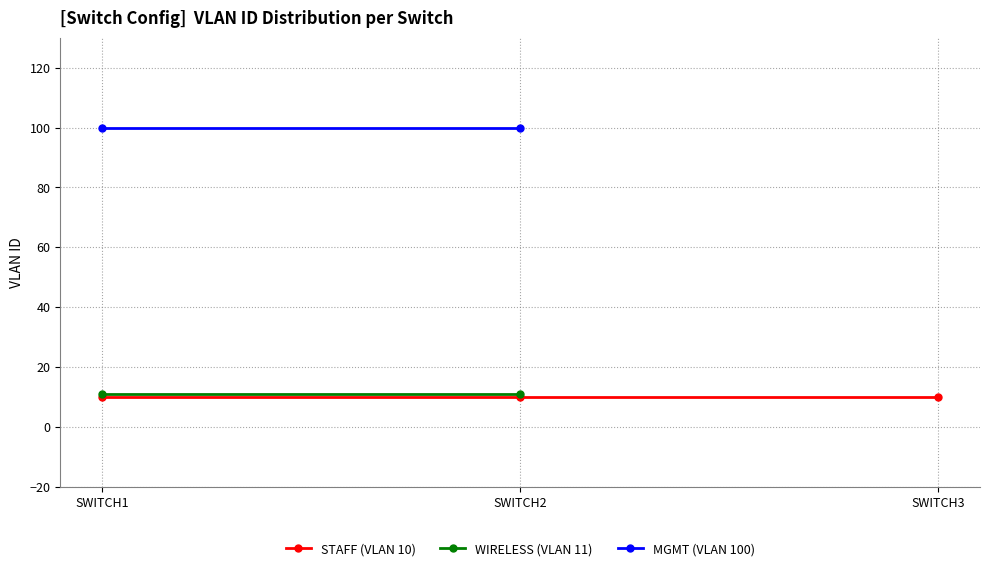

List the series in order of their peak value, lowest first.

STAFF (VLAN 10), WIRELESS (VLAN 11), MGMT (VLAN 100)